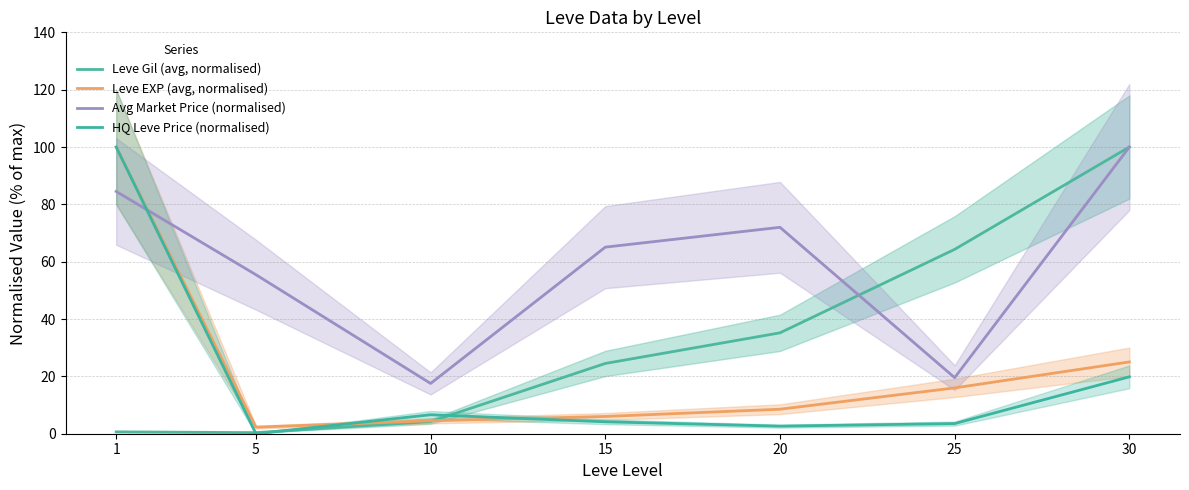

What is the sum of all Avg Market Price (normalised) values?

414.1